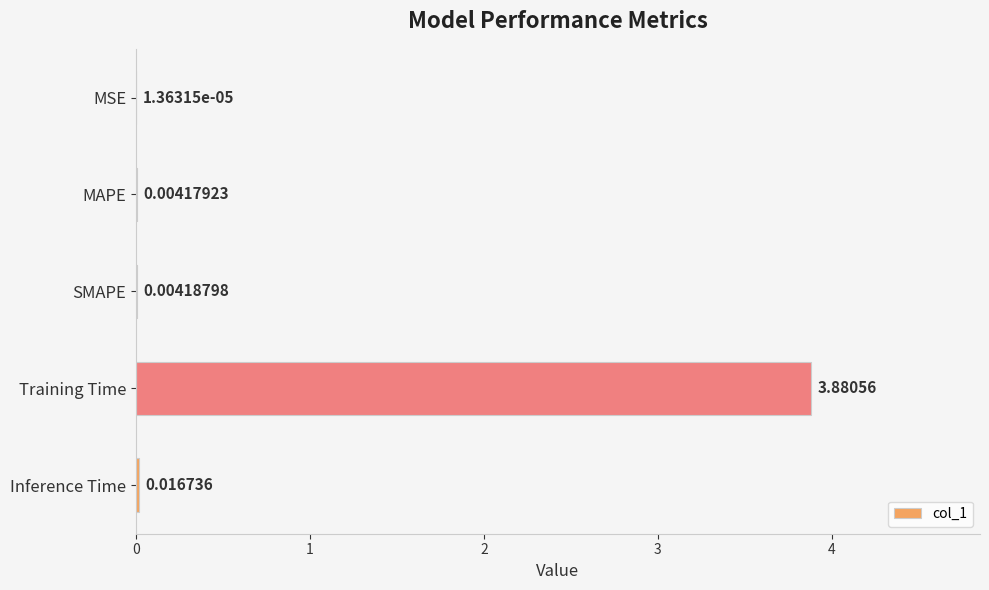

Count the number of categories in the chart.

5